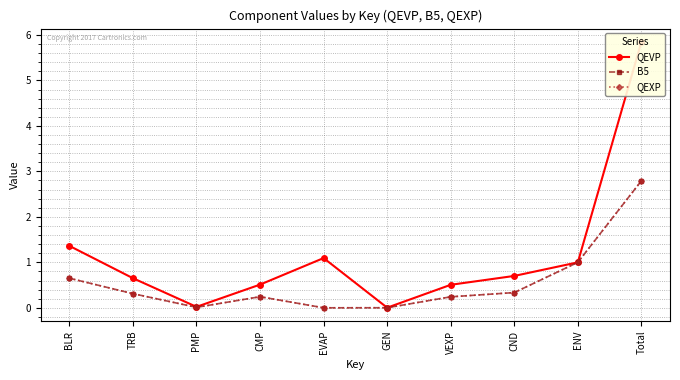

Rank the series at CND from highest to lowest value.

QEVP, B5, QEXP